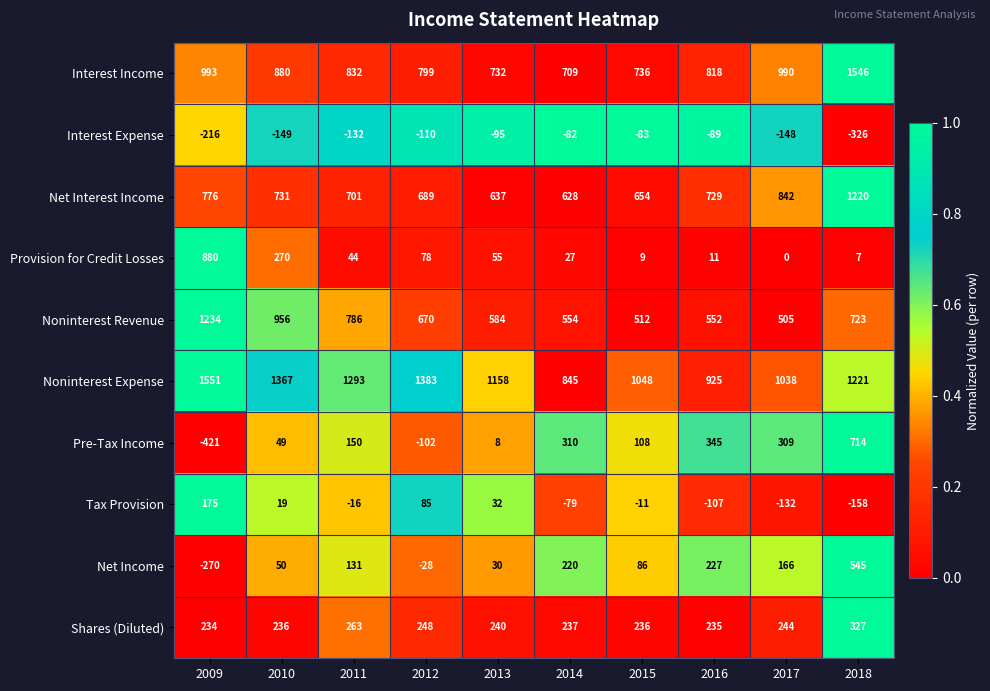

Which category has the lowest value across all series?

2009